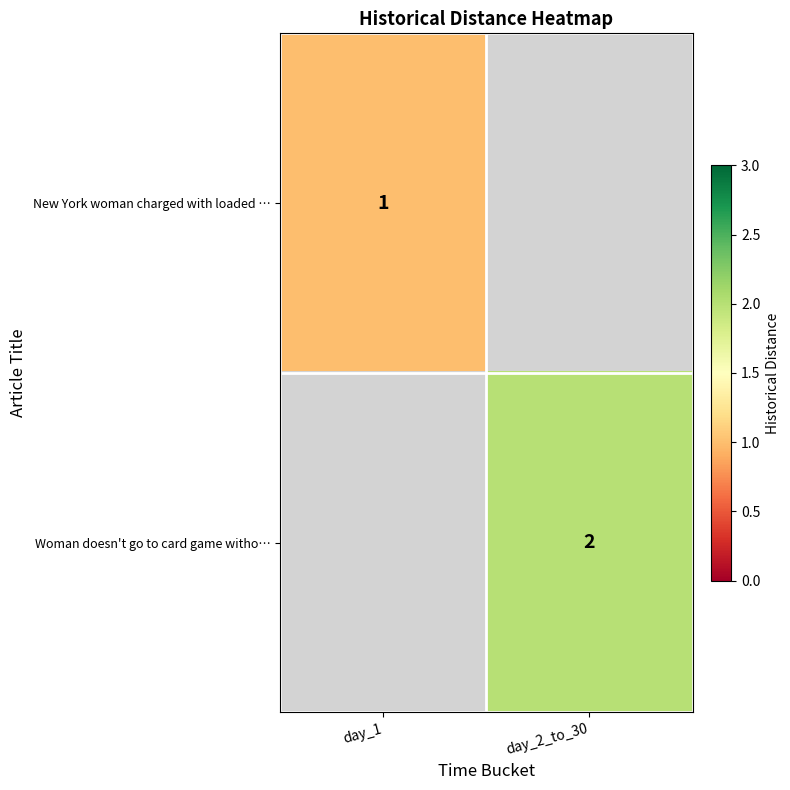

How many data points does each series have?

2